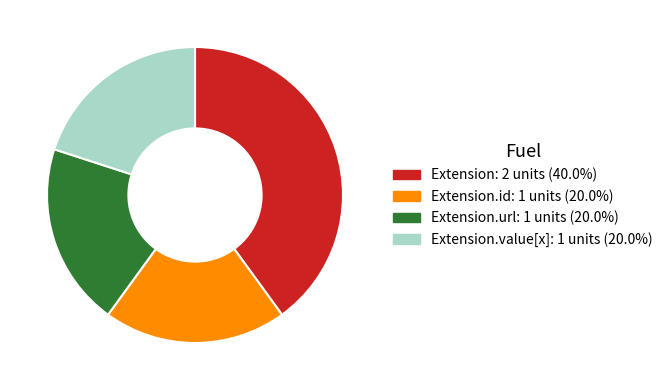

Is there a majority slice in this chart?

No